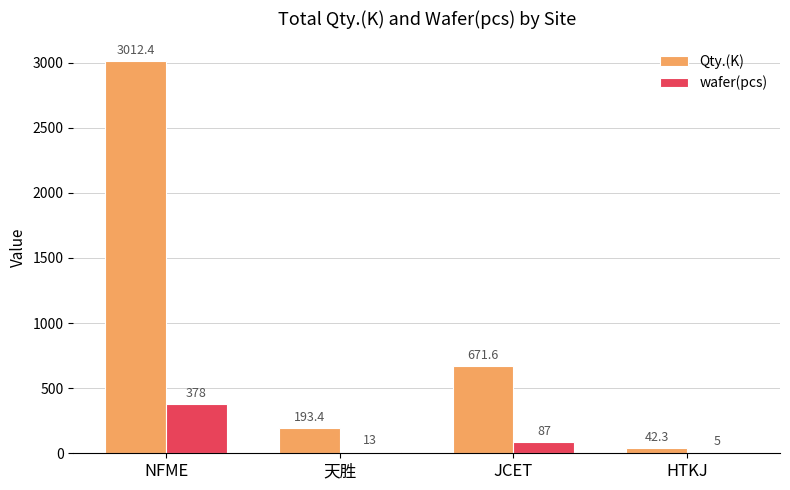

Is the value of wafer(pcs) at HTKJ greater than the value of Qty.(K) at JCET?

No